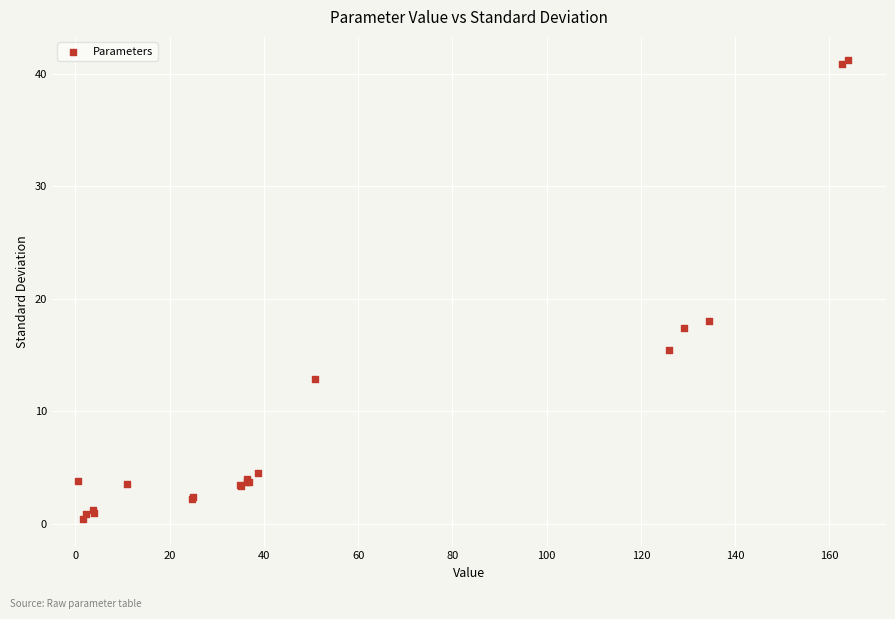

What Y value in the scatter plot is closest to 20?

18.0